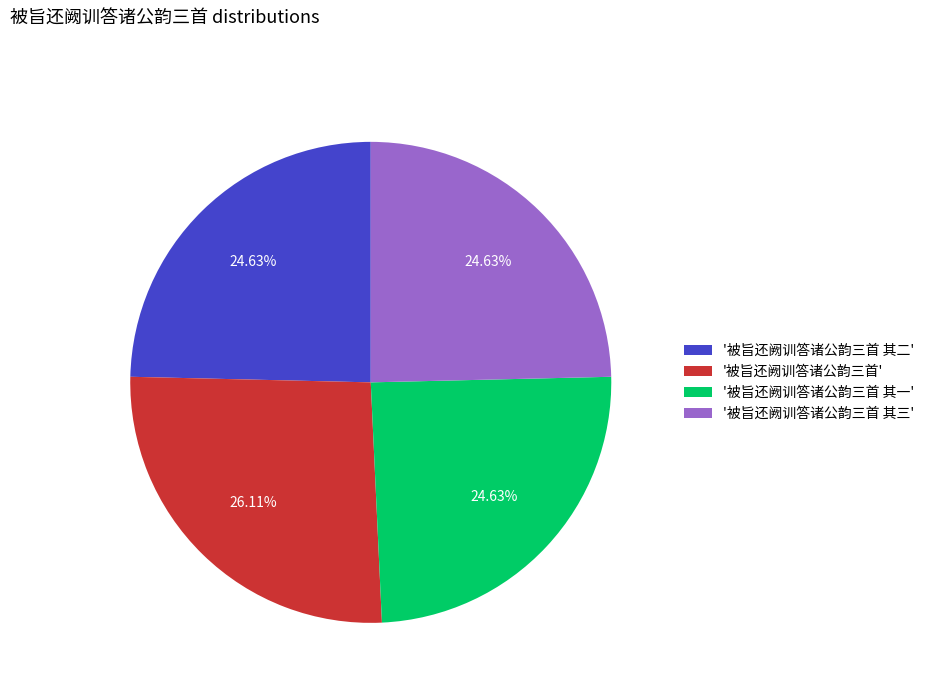

Is there a majority slice in this chart?

No